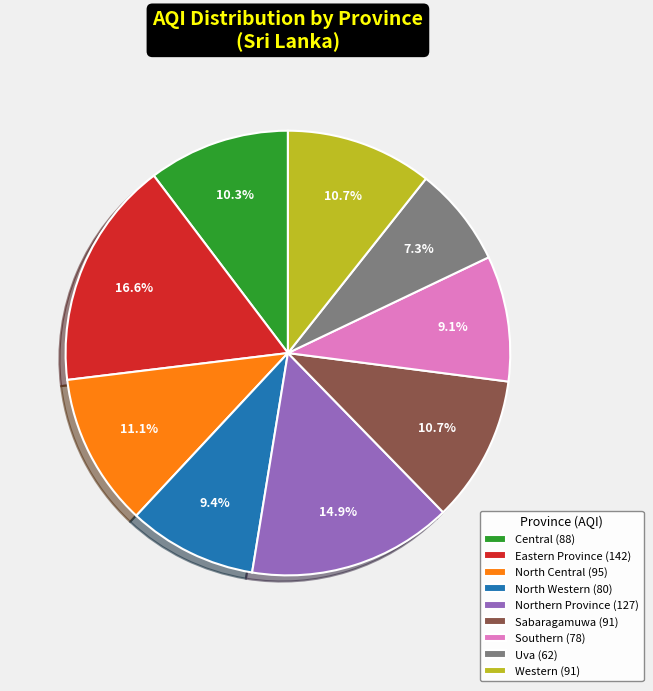

To the nearest percent, what percentage of the pie is North Central?

11%